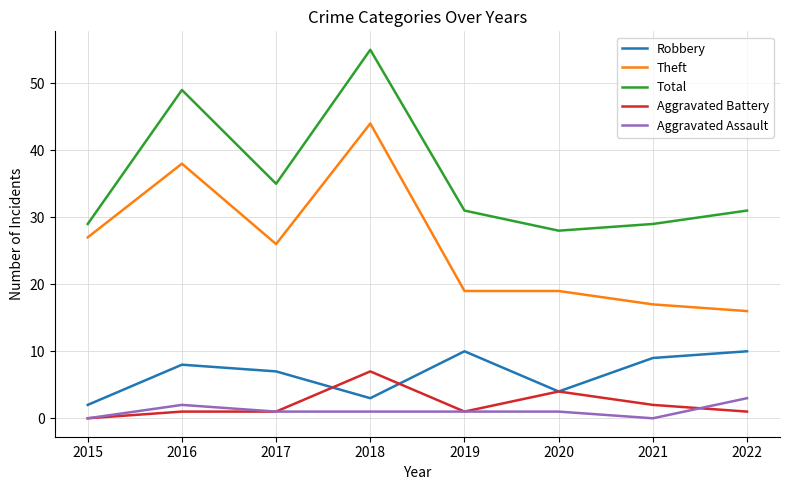

What is the spread (max minus min) of values at 2021?

29